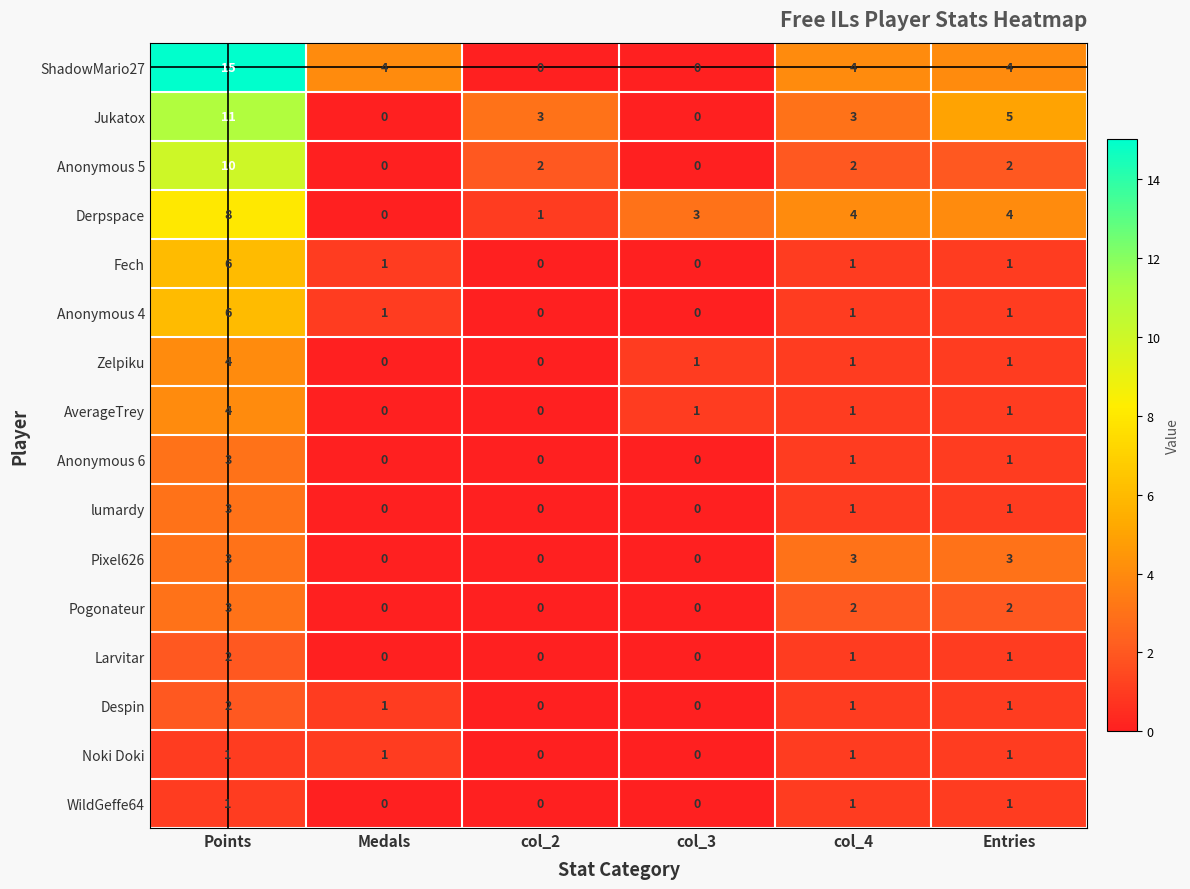

At which category does the chart reach its peak across all series?

Points